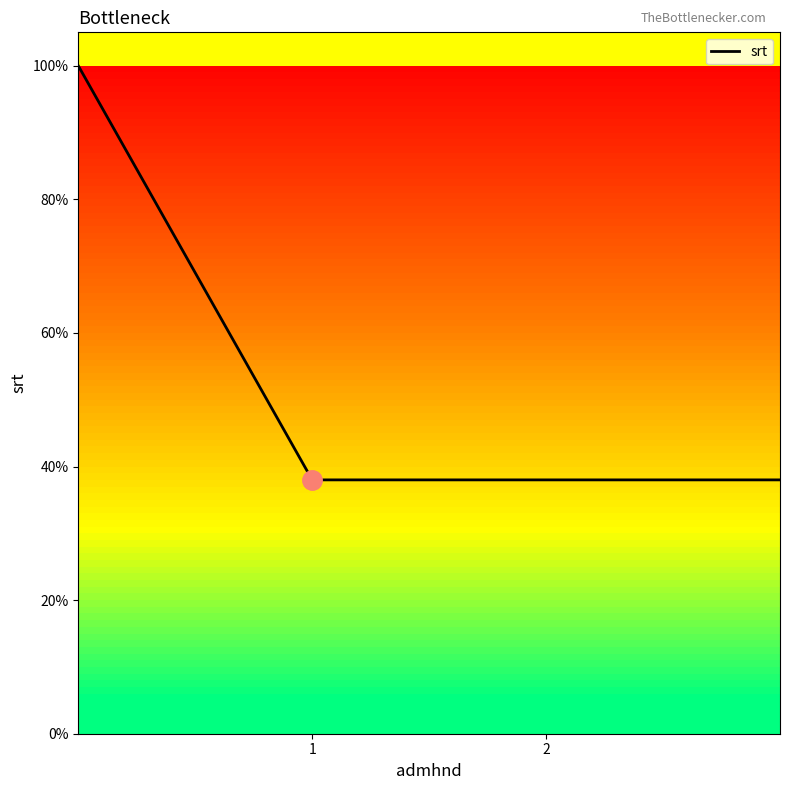

True or false: there are more than 2 points higher than both neighbors.

False